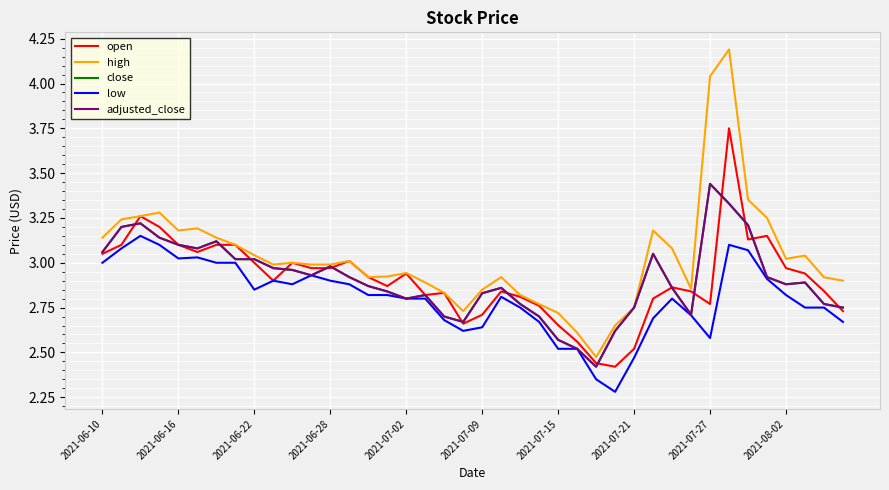

What is the average value of the high series?

3.0